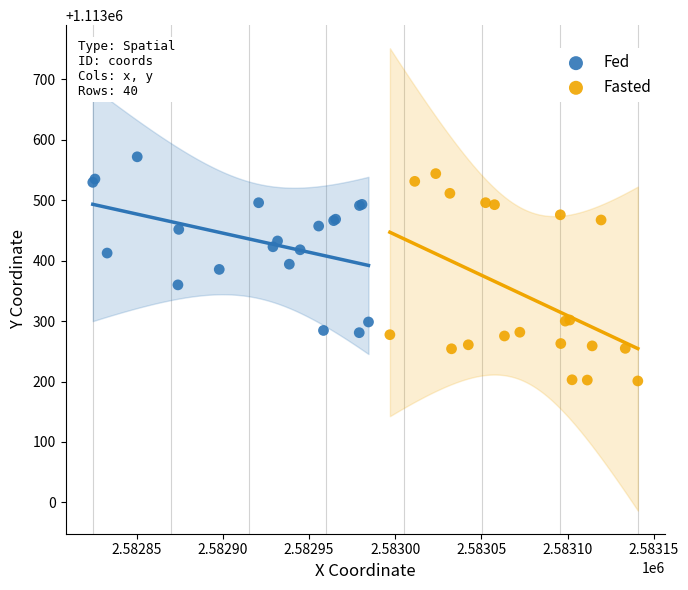

Which series contains the lowest Y value?

Fasted